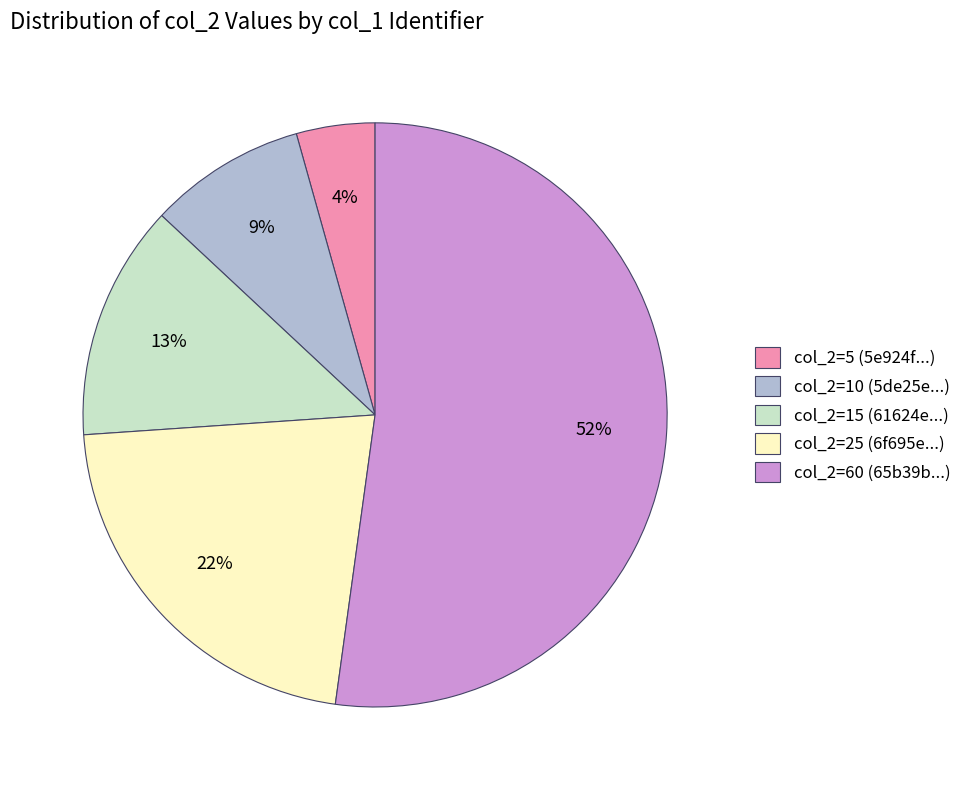

The col_2=10 (5de25e...) slice represents 1% of the pie. True or false?

False